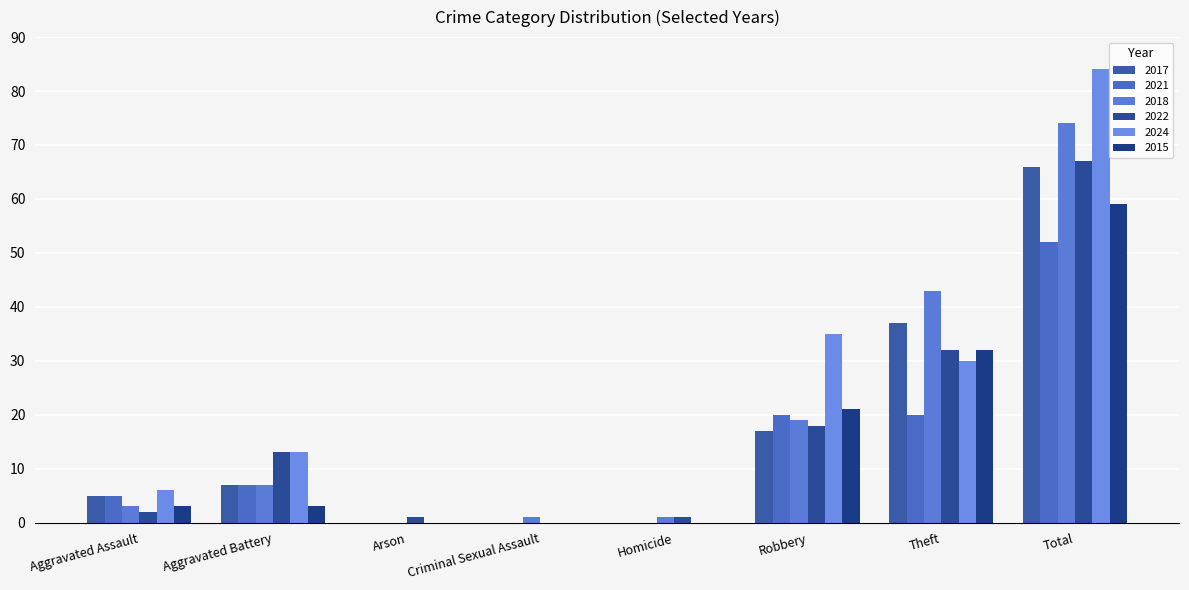

At which label does 2021 first exceed 7?

Robbery